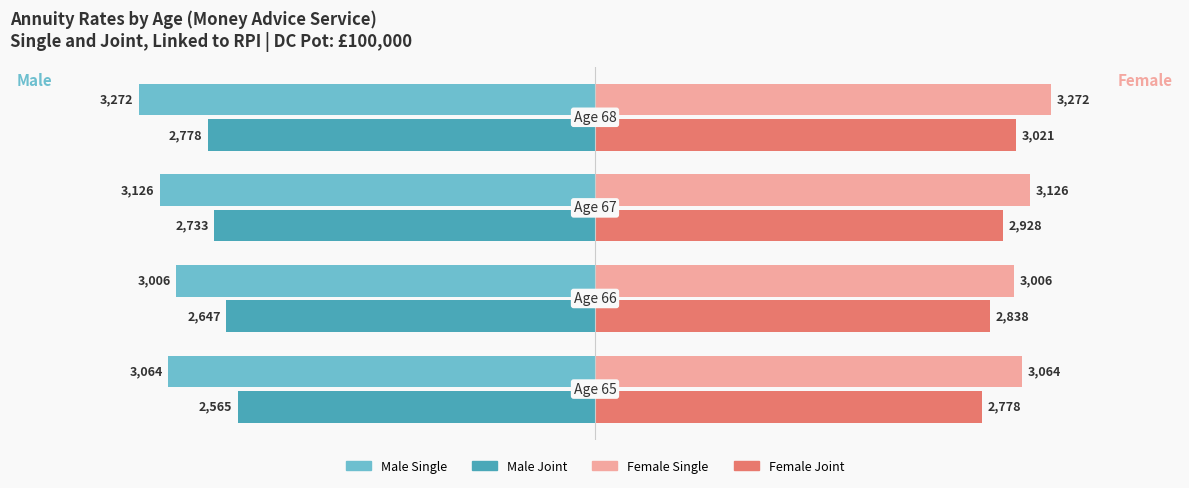

List the series in order of their peak value, highest first.

Female Single, Female Joint, Male Joint, Male Single